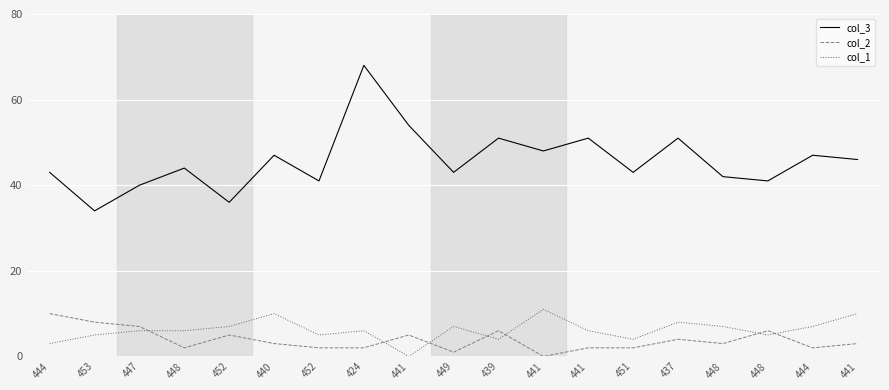

Which series has the largest range (max minus min)?

col_3